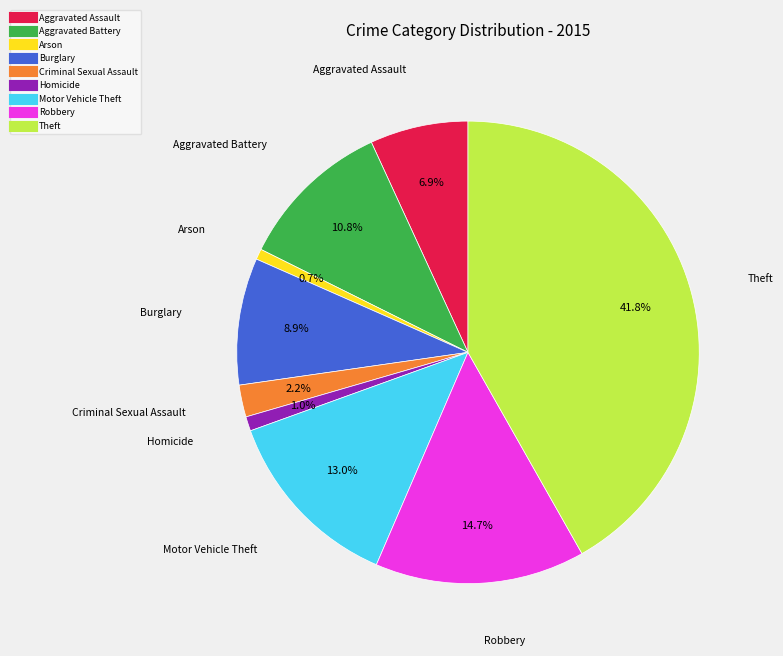

Between Criminal Sexual Assault and Burglary, which is larger?

Burglary